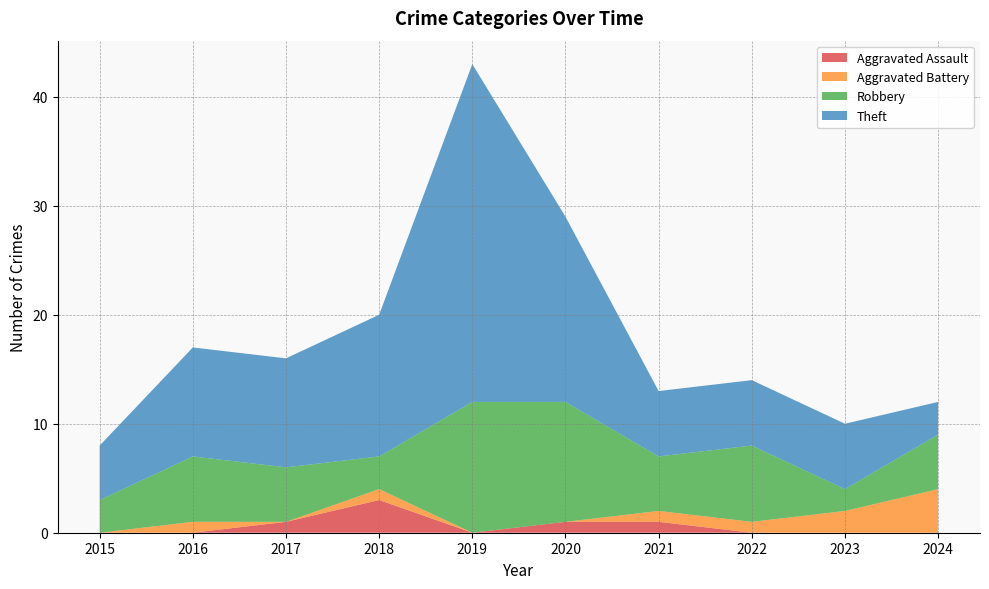

Reading left to right, extract all data points from this chart.

Aggravated Assault: 0	0	1	3	0	1	1	0	0	0
Aggravated Battery: 0	1	0	1	0	0	1	1	2	4
Robbery: 3	6	5	3	12	11	5	7	2	5
Theft: 5	10	10	13	31	17	6	6	6	3